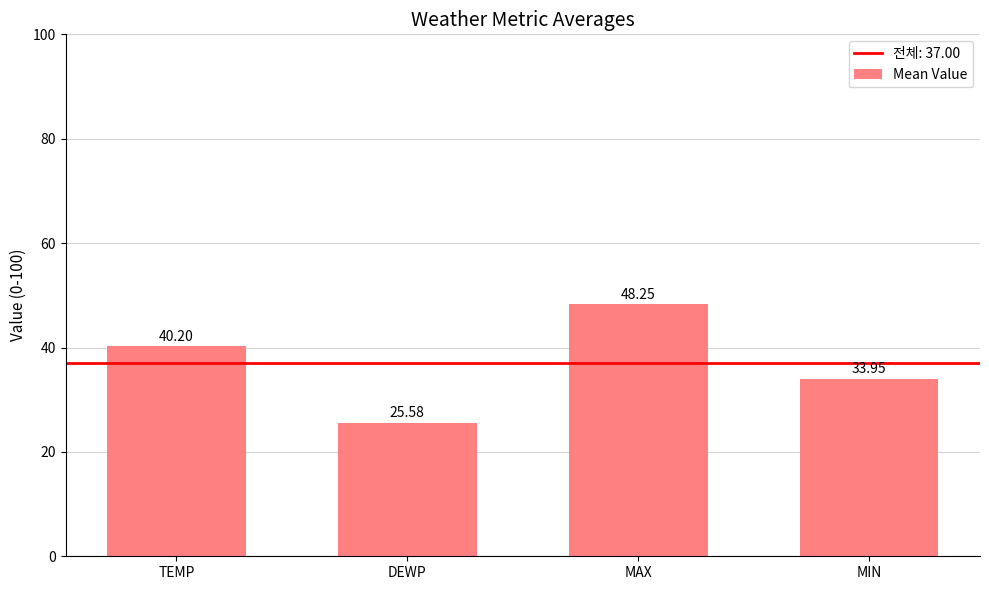

The value at TEMP is 19.7. True or false?

False